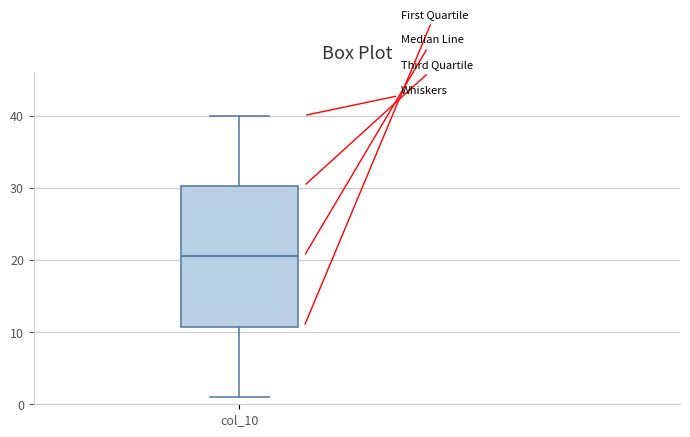

Where is the upper edge of the box for col_10 on the y-axis? The values are not printed on the chart, so give them approximately, as read against the axis.

30